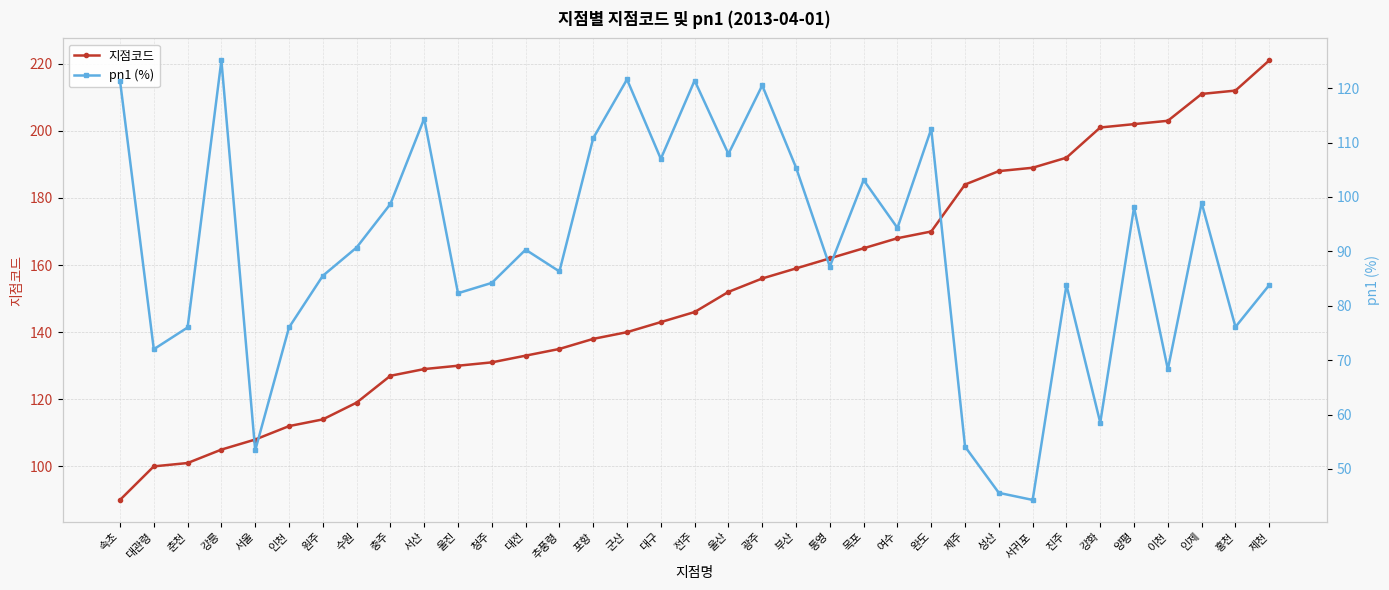

How many intersections are there between pn1 (%) and 지점코드?

3